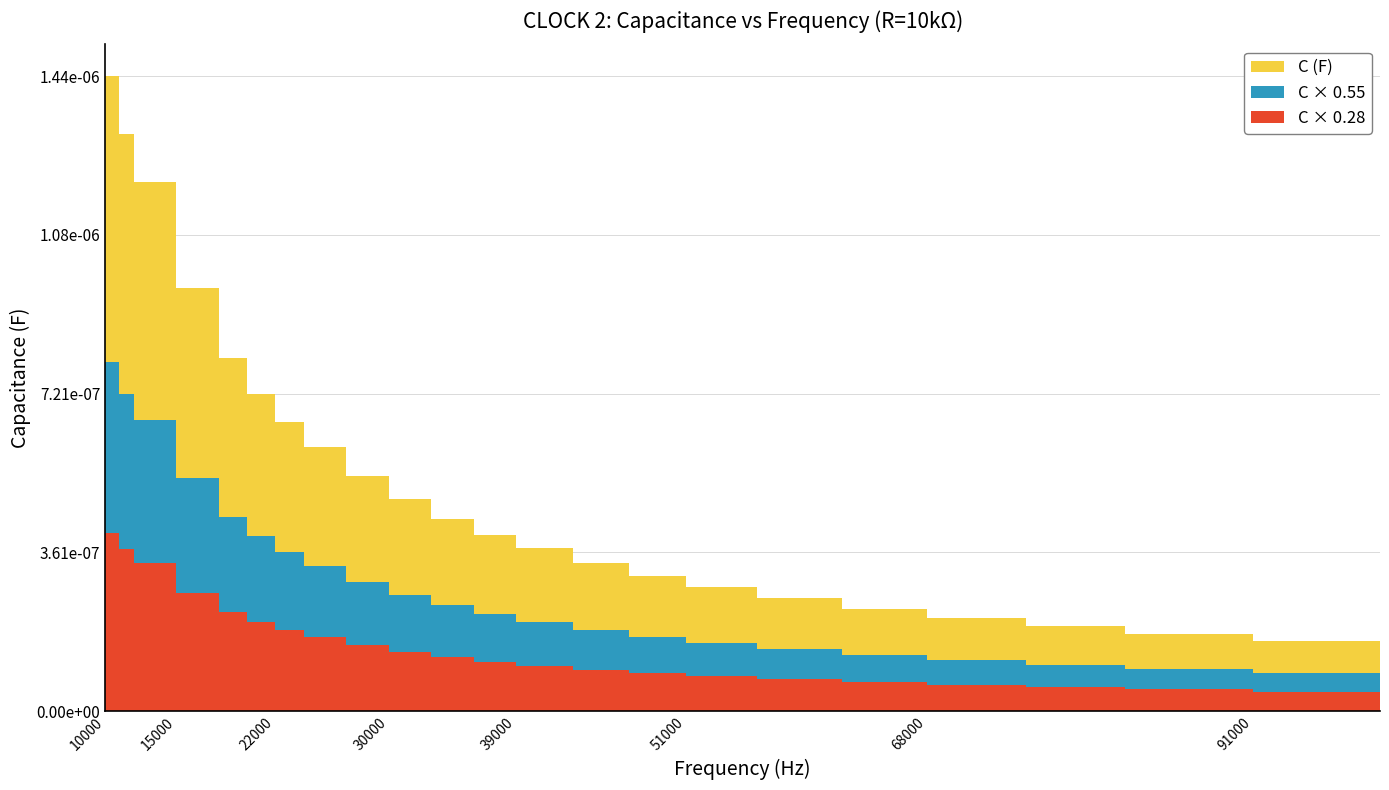

Which has a higher value, 47000 or 75000?

47000